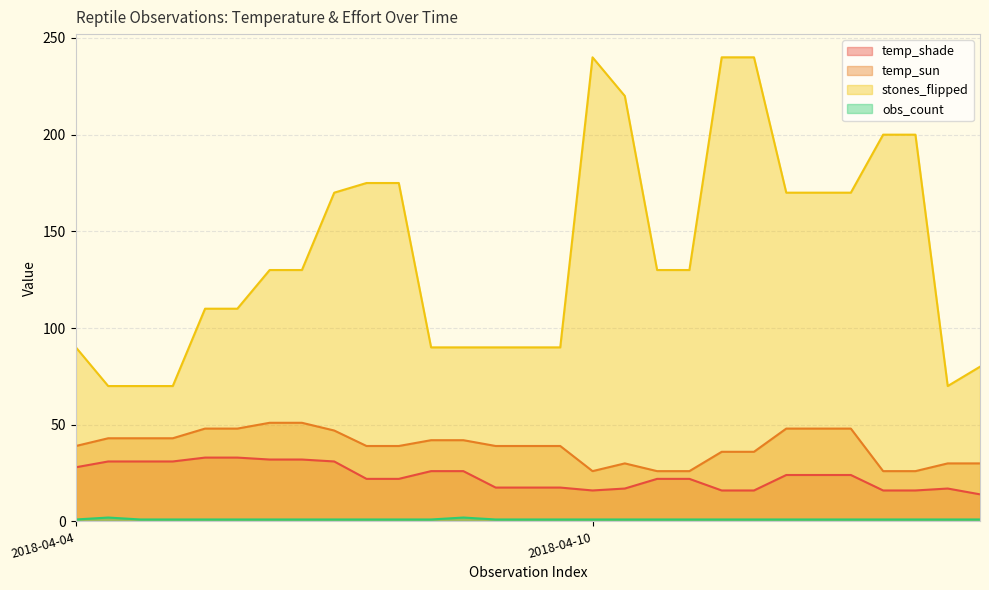

True or false: temp_shade has a value of 16.0 at 2018-04-10.

True